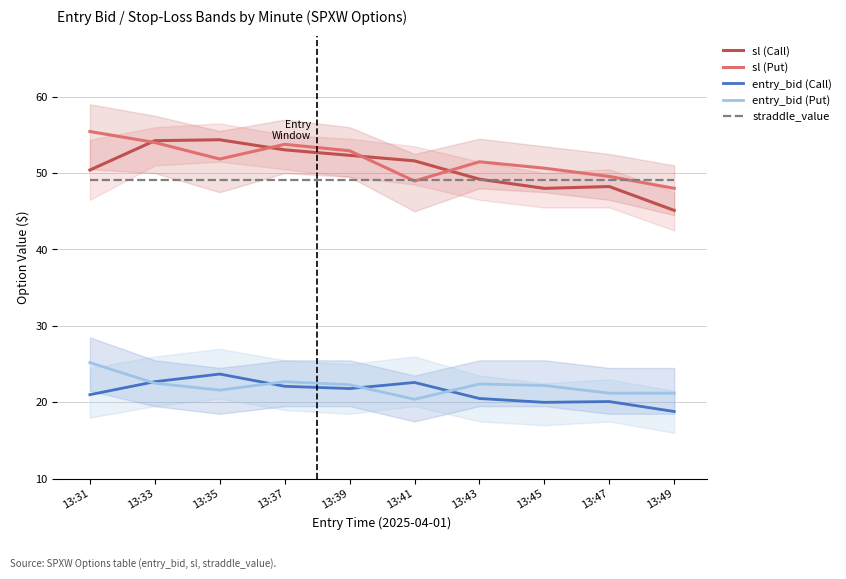

What is the smallest value displayed?

18.8